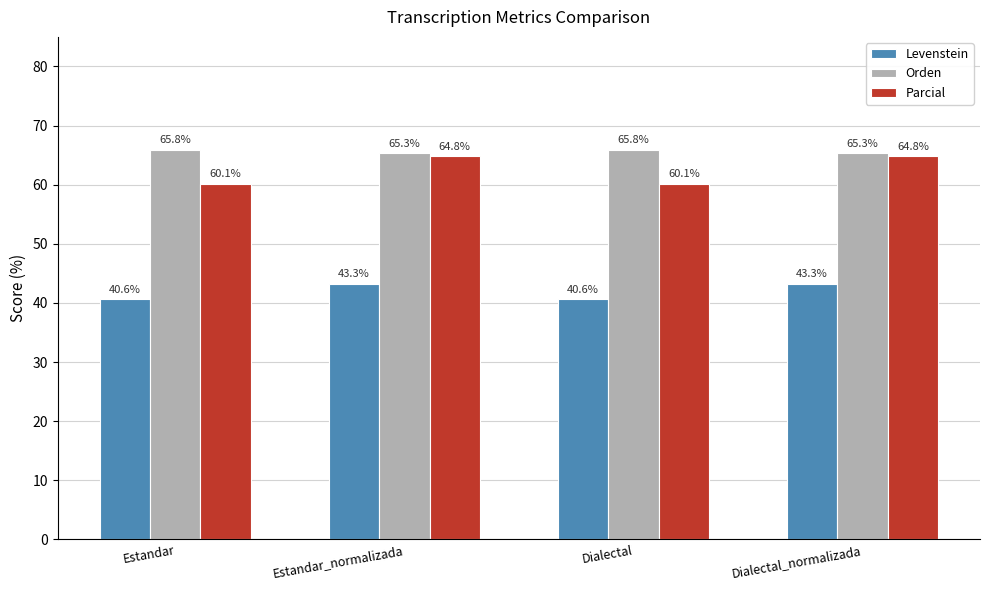

Reading left to right, transcribe all the data shown in this chart.

Levenstein: Estandar=40.6	Estandar_normalizada=43.3	Dialectal=40.6	Dialectal_normalizada=43.3
Orden: Estandar=65.8	Estandar_normalizada=65.3	Dialectal=65.8	Dialectal_normalizada=65.3
Parcial: Estandar=60.1	Estandar_normalizada=64.8	Dialectal=60.1	Dialectal_normalizada=64.8